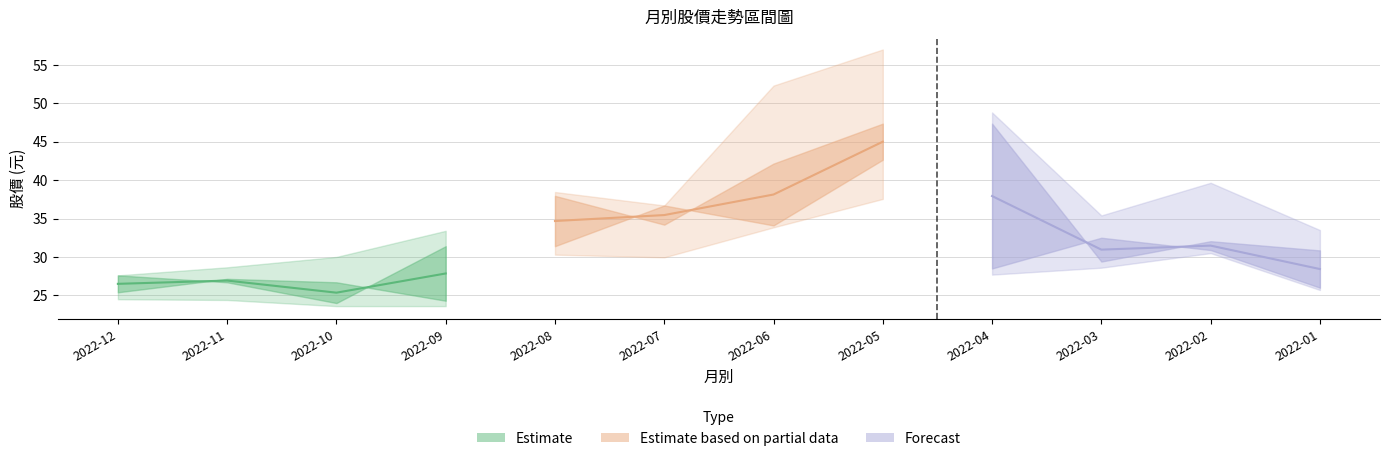

Where is 最高 nearest to the value 42?

2022-02